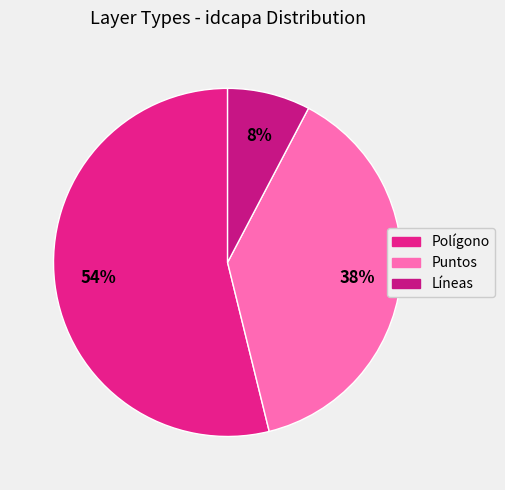

Rank the categories by value from highest to lowest.

Polígono, Puntos, Líneas